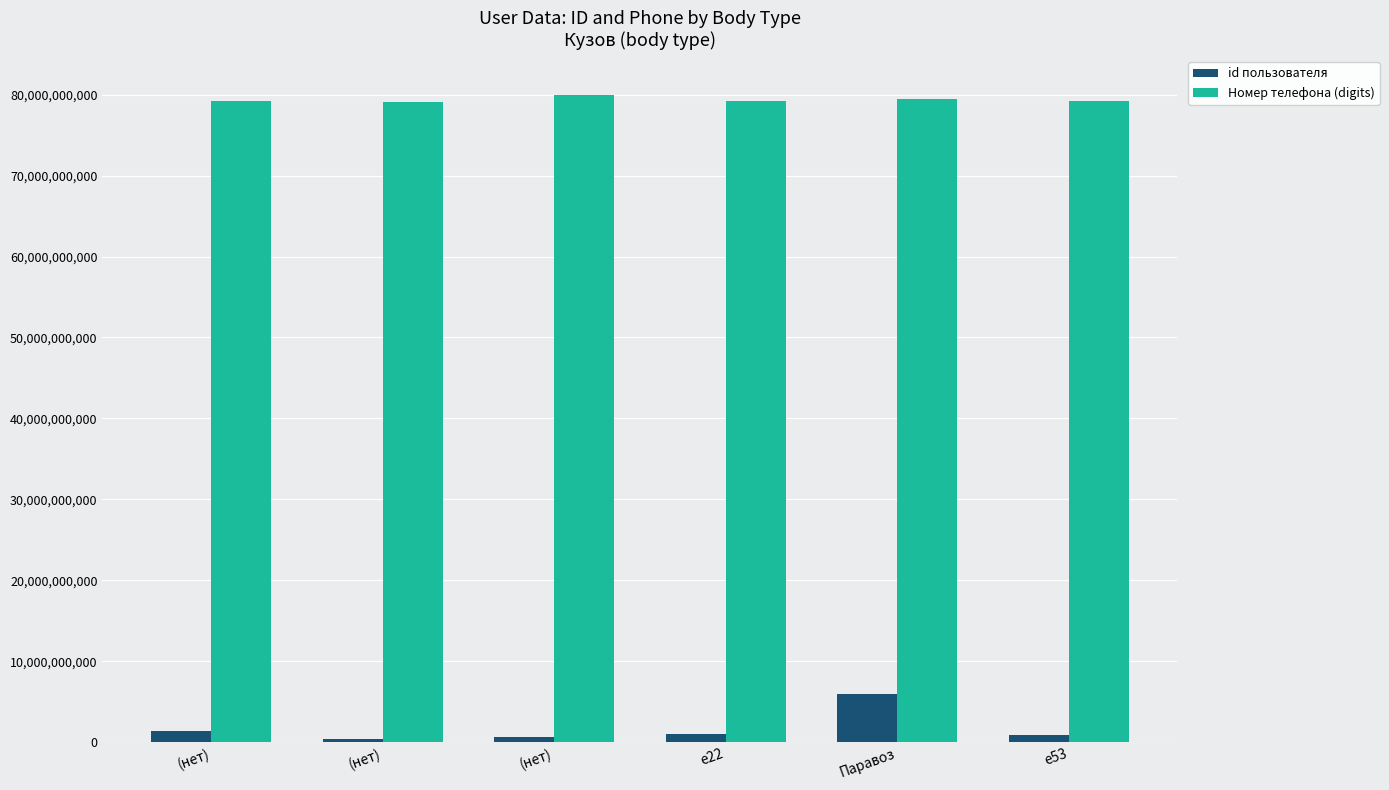

Which has a higher value, е22 or (нет)?

(нет)